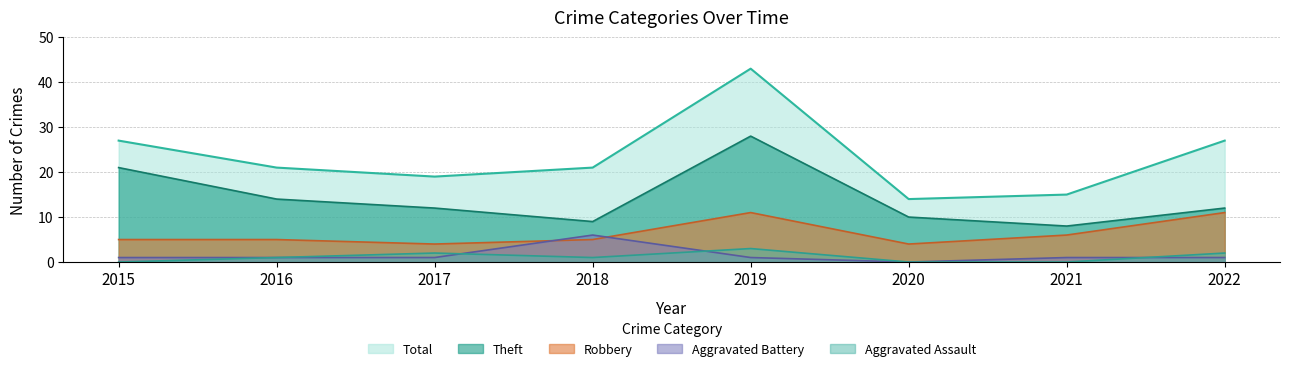

The Theft series shows 12 at 2022. True or false?

True